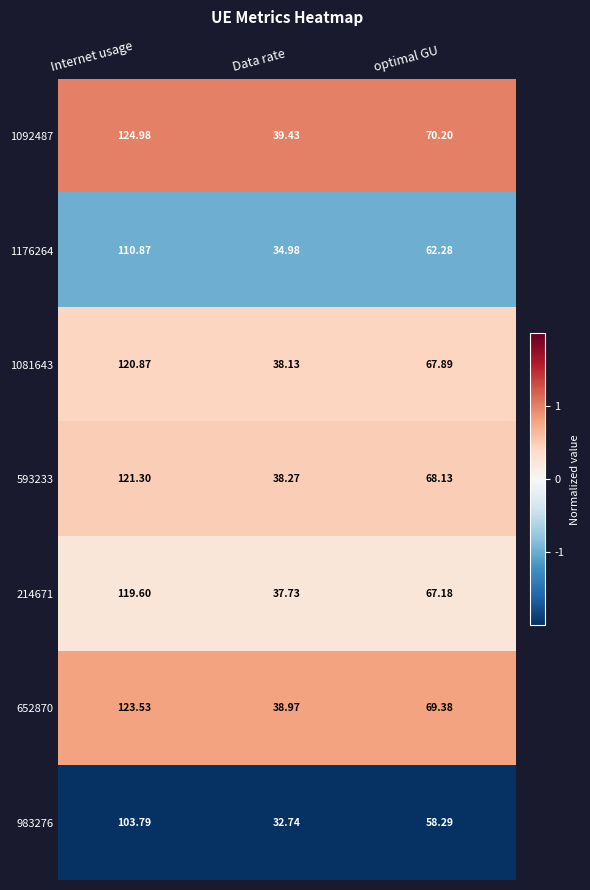

What is the minimum value shown in the chart?

32.7